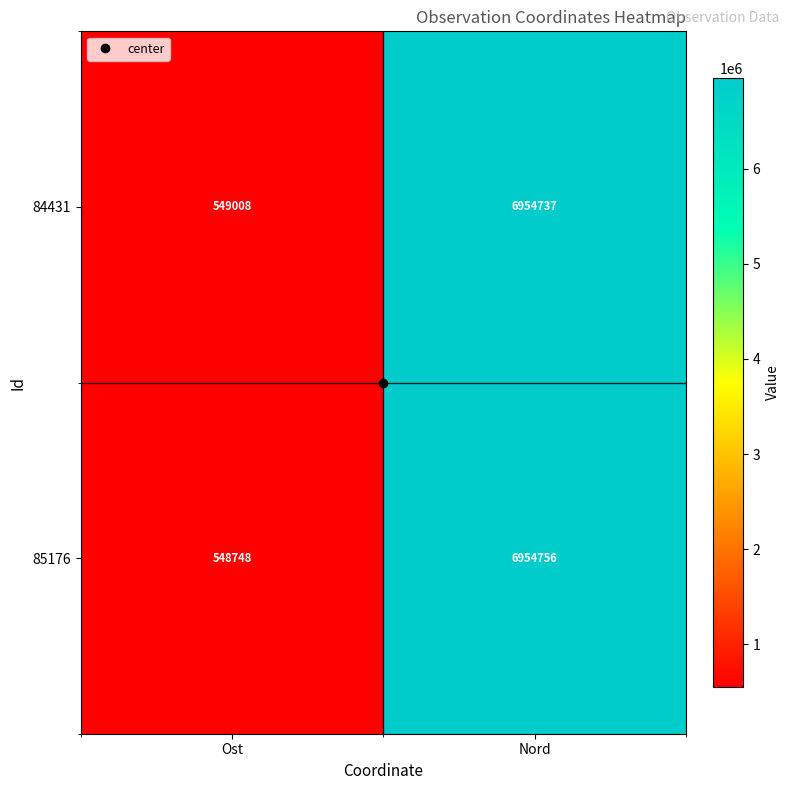

What is the sum of the 85176 values at Nord and Ost?

7503504